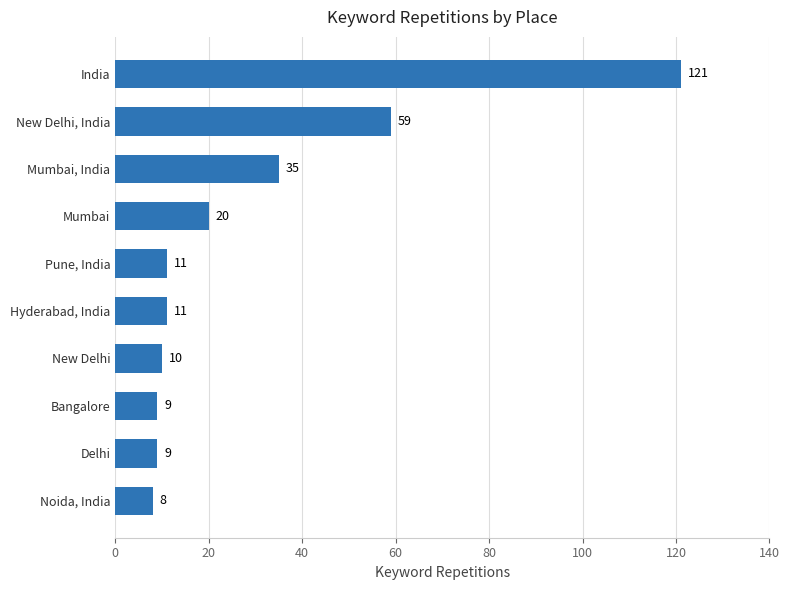

What is the minimum value shown in the chart?

8